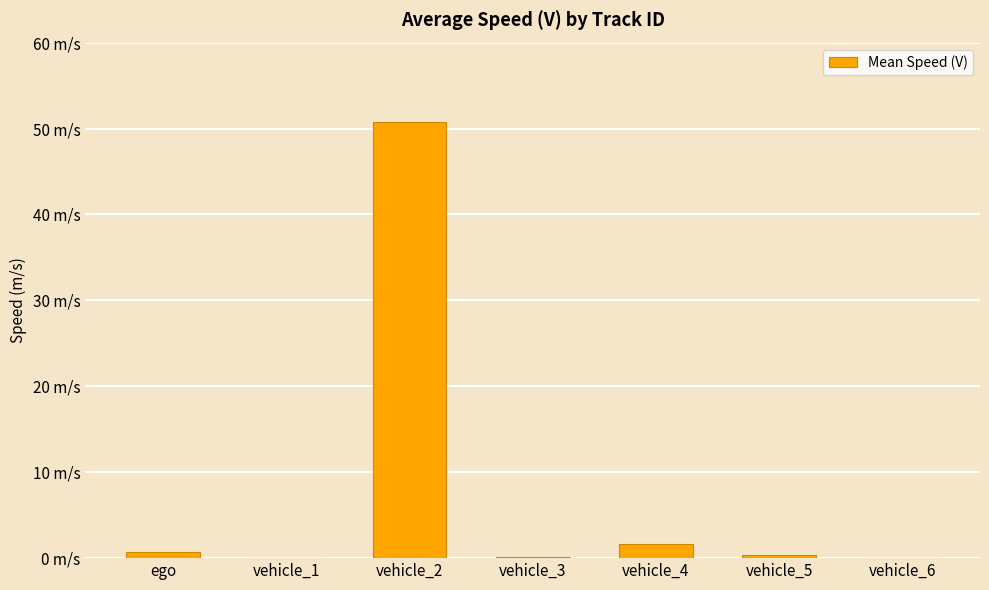

What is the sum of all values?

53.7